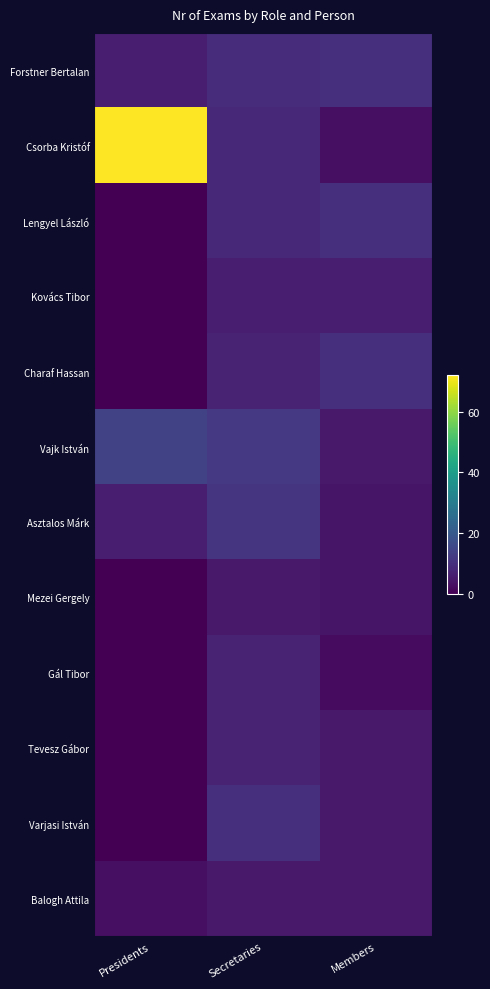

What is the greatest value displayed?

72